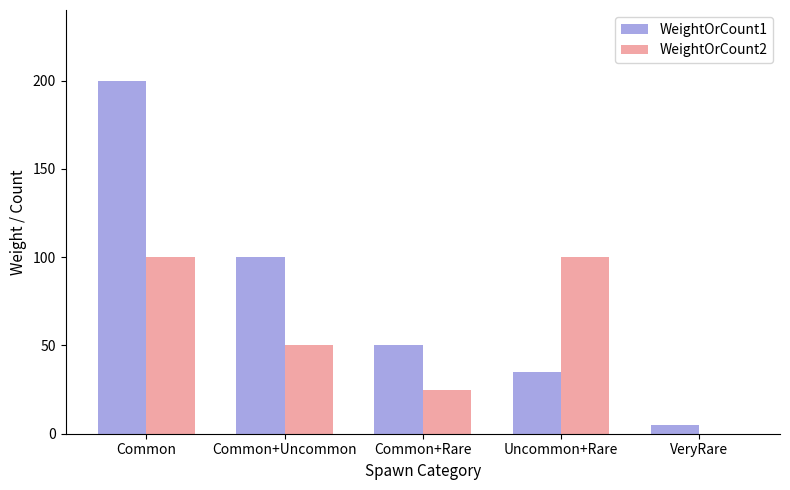

Is the value of WeightOrCount1 at VeryRare greater than the value of WeightOrCount2 at VeryRare?

Yes